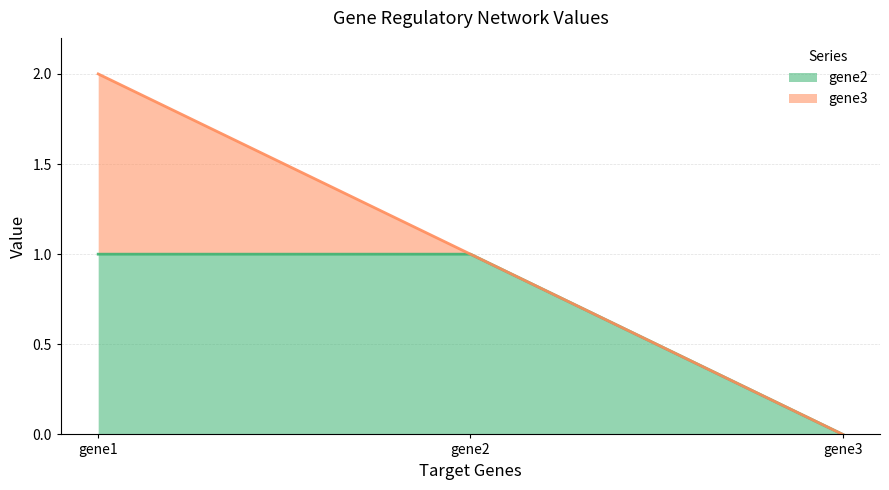

Which category has the lowest value across all series?

gene3